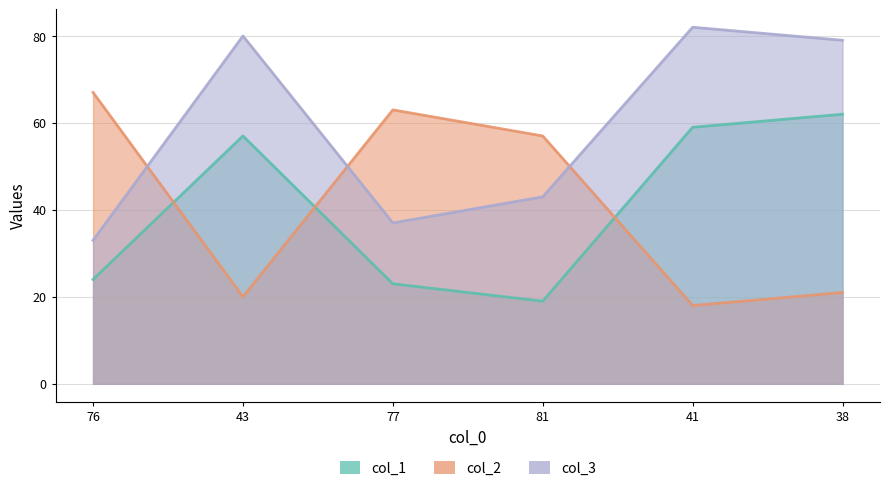

What position from the right is 43?

5